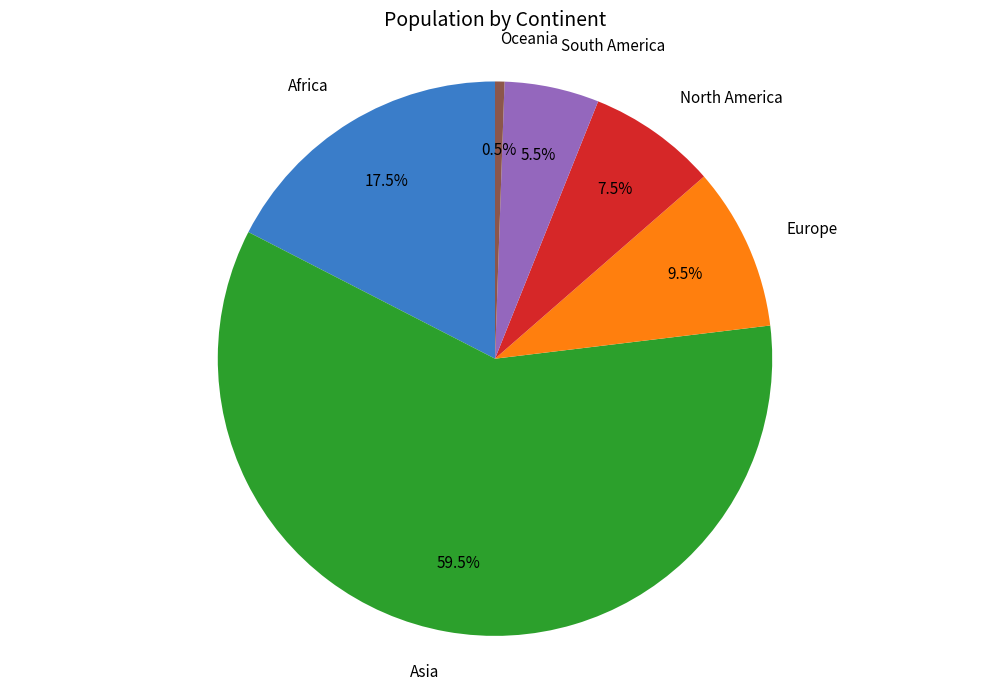

Count the number of slices in the pie.

6